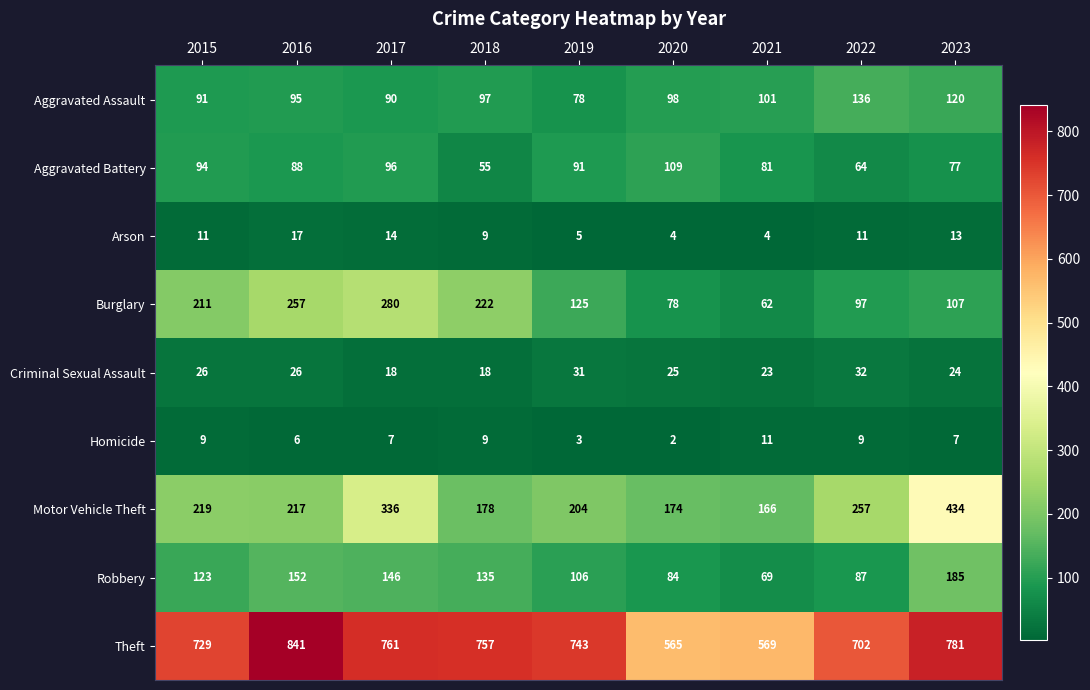

The value of Theft at 2021 is 135. True or false?

False